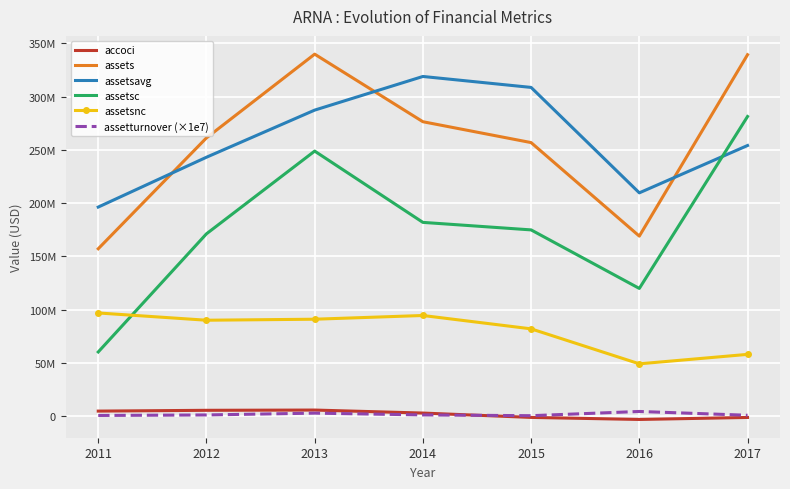

How many interior local peaks does the assetsnc series have?

1